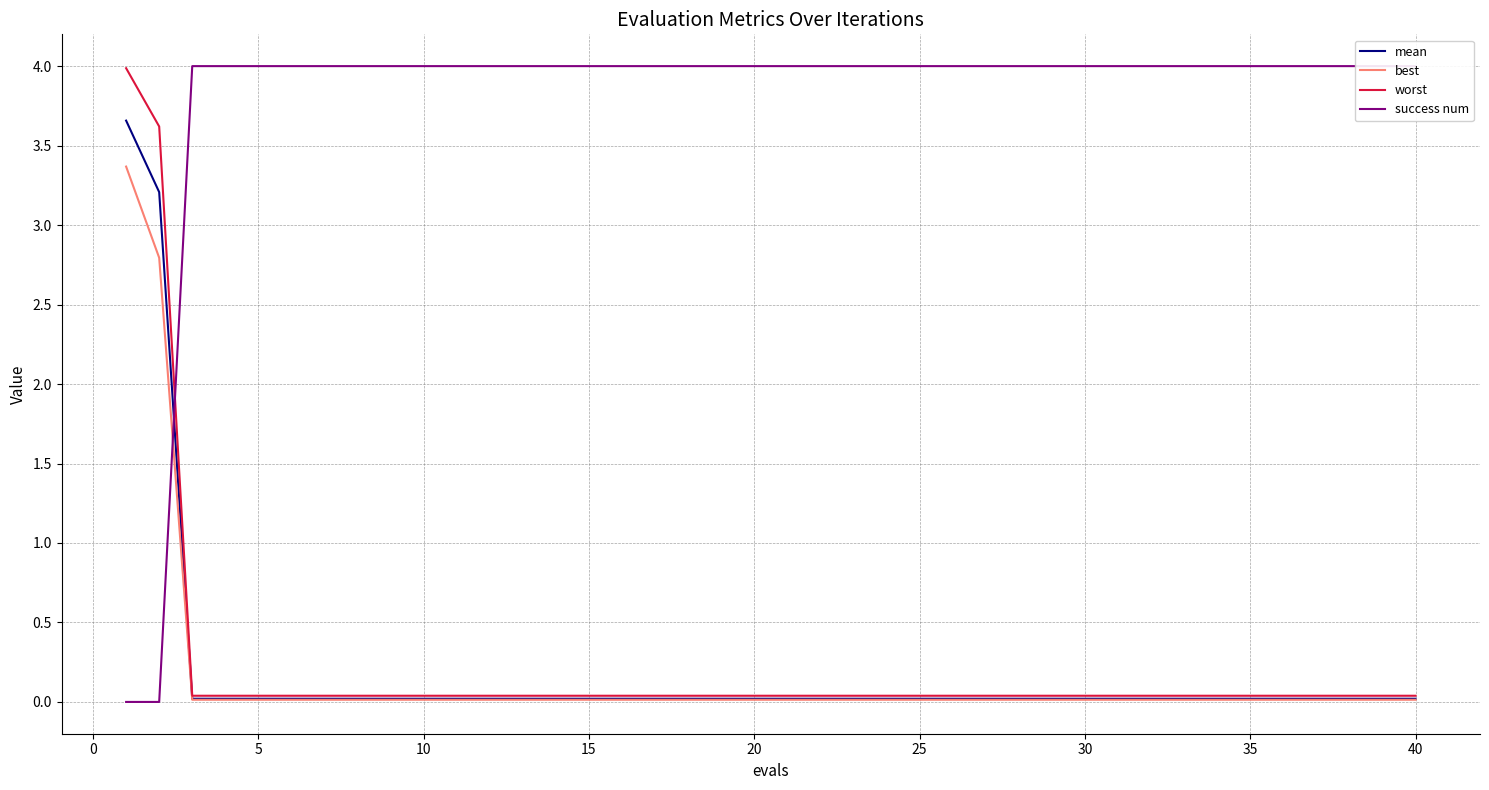

Count the number of categories in the chart.

40